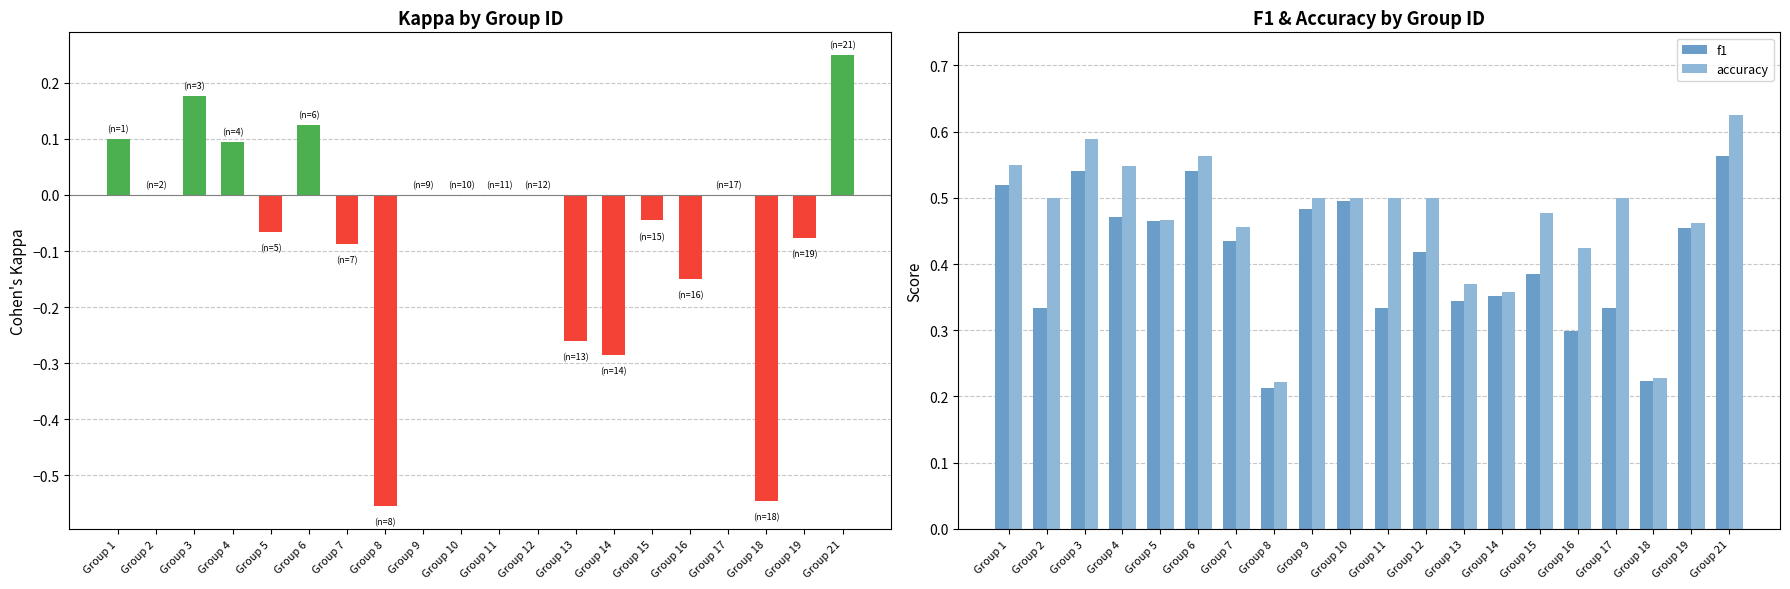

Reading left to right, transcribe all the data shown in this chart.

f1: Group 1=0.5	Group 2=0.3	Group 3=0.5	Group 4=0.5	Group 5=0.5	Group 6=0.5	Group 7=0.4	Group 8=0.2	Group 9=0.5	Group 10=0.5	Group 11=0.3	Group 12=0.4	Group 13=0.3	Group 14=0.4	Group 15=0.4	Group 16=0.3	Group 17=0.3	Group 18=0.2	Group 19=0.5	Group 21=0.6
accuracy: Group 1=0.6	Group 2=0.5	Group 3=0.6	Group 4=0.5	Group 5=0.5	Group 6=0.6	Group 7=0.5	Group 8=0.2	Group 9=0.5	Group 10=0.5	Group 11=0.5	Group 12=0.5	Group 13=0.4	Group 14=0.4	Group 15=0.5	Group 16=0.4	Group 17=0.5	Group 18=0.2	Group 19=0.5	Group 21=0.6